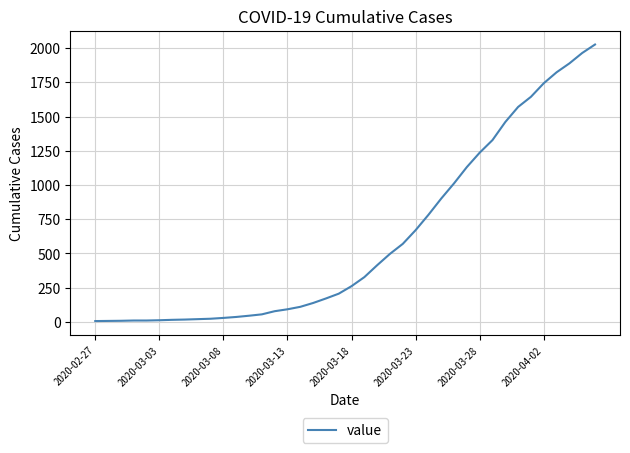

What is the difference between the maximum and minimum values?

2020